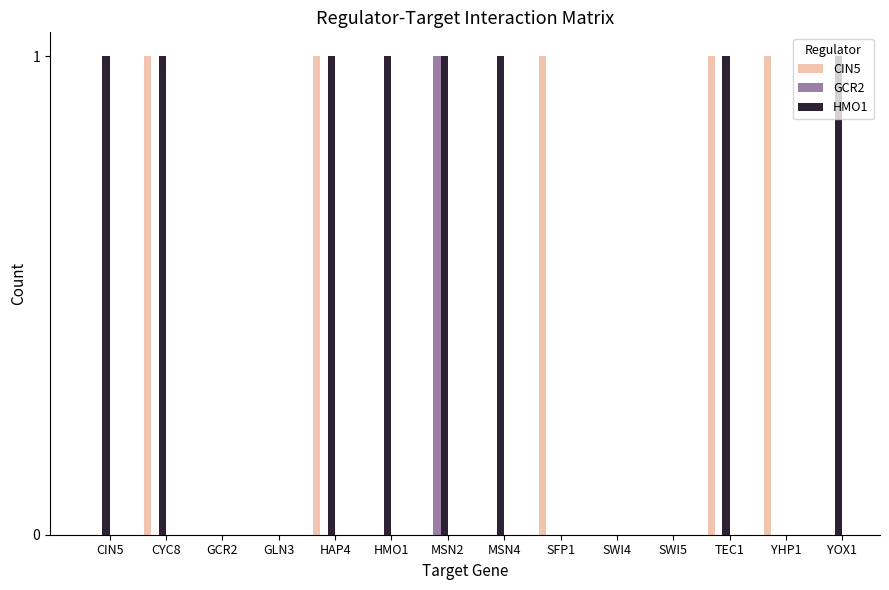

The HMO1 series shows 0 at SWI5. True or false?

True